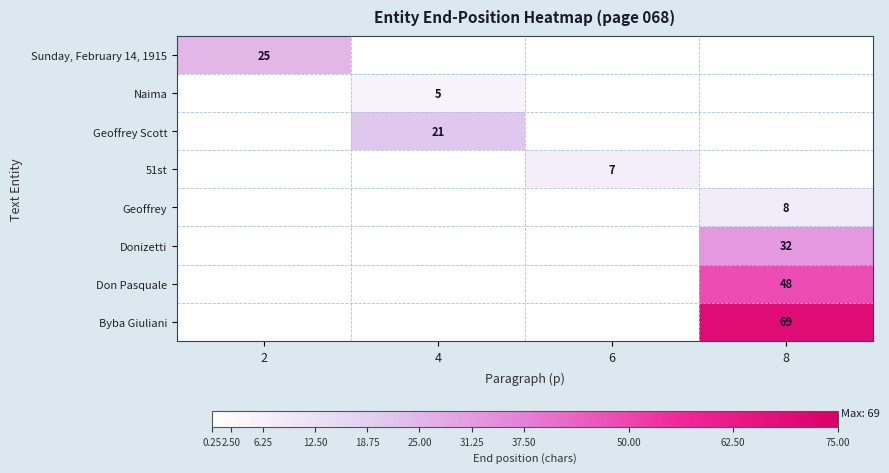

The value of Don Pasquale at 8 is 19. True or false?

False